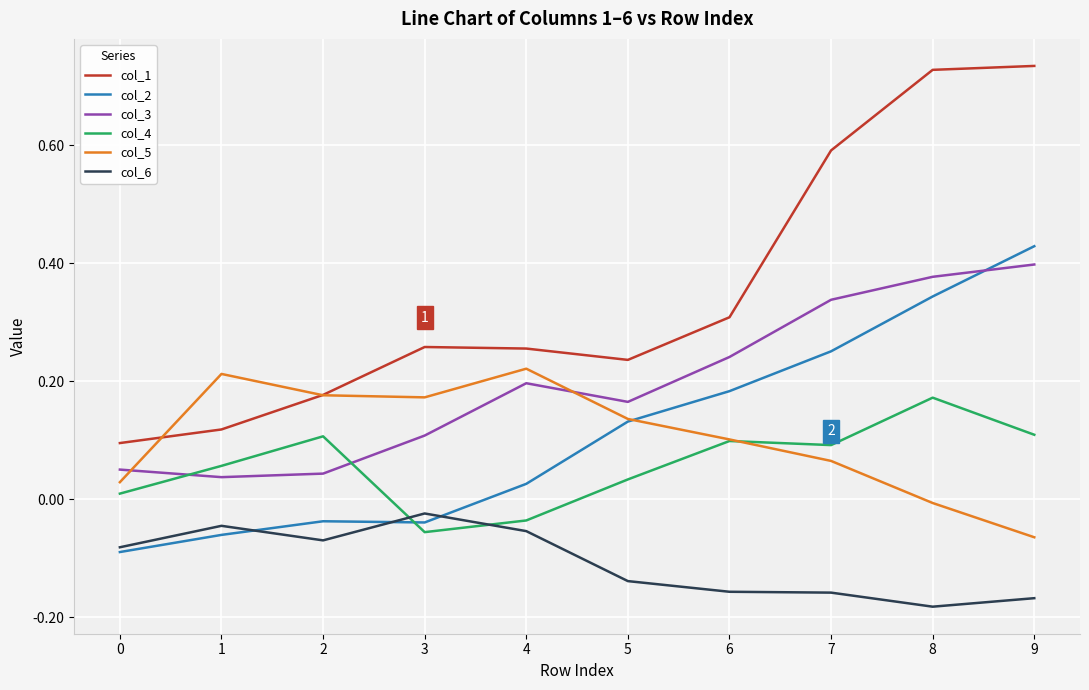

True or false: col_1 and col_4 intersect in this chart.

False